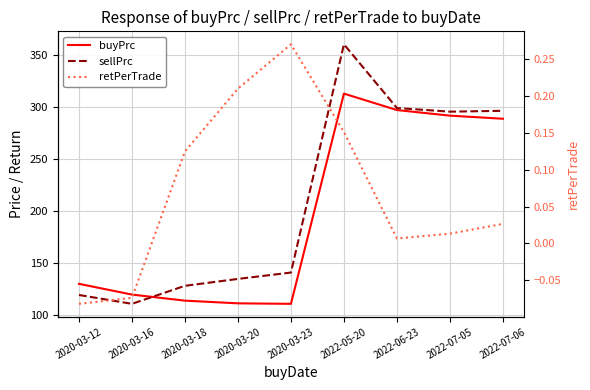

What is the difference between the maximum and minimum values in the buyPrc series?

202.2